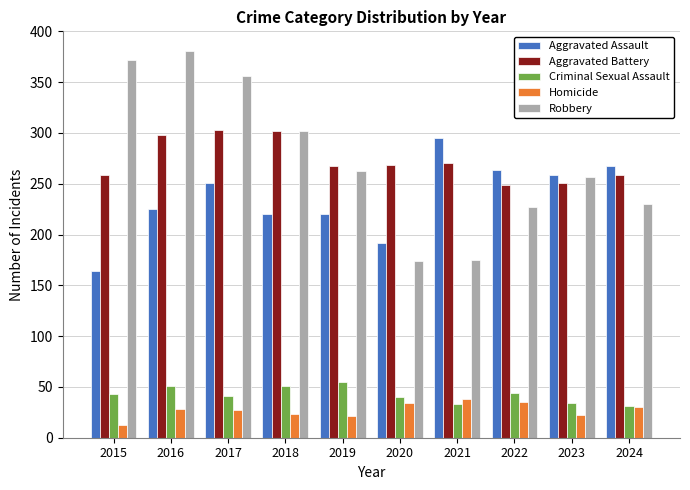

What is the difference between the maximum and minimum values in the Homicide series?

25